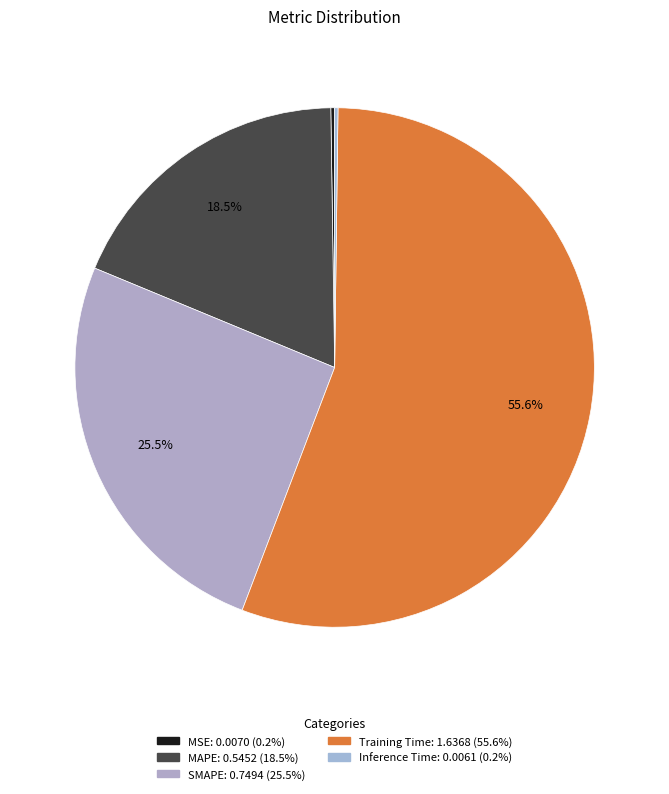

To the nearest percent, what is the combined percentage of Training Time and MSE?

56%